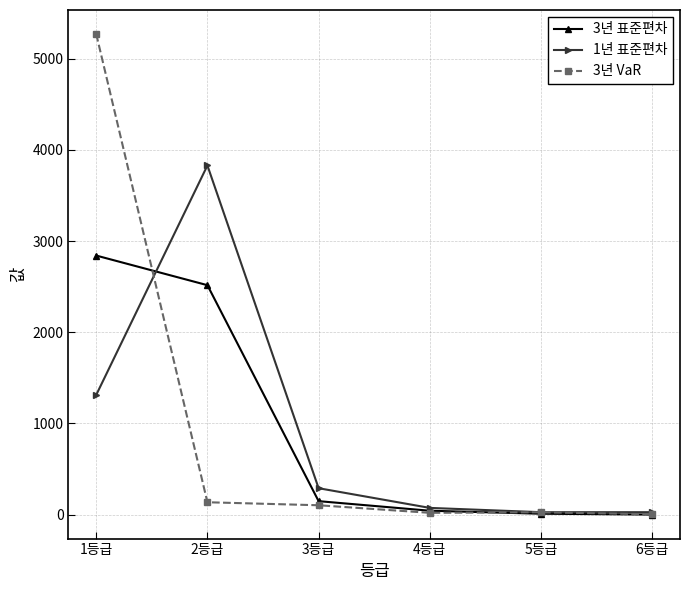

The value of 1년 표준편차 at 1등급 is 336. True or false?

False